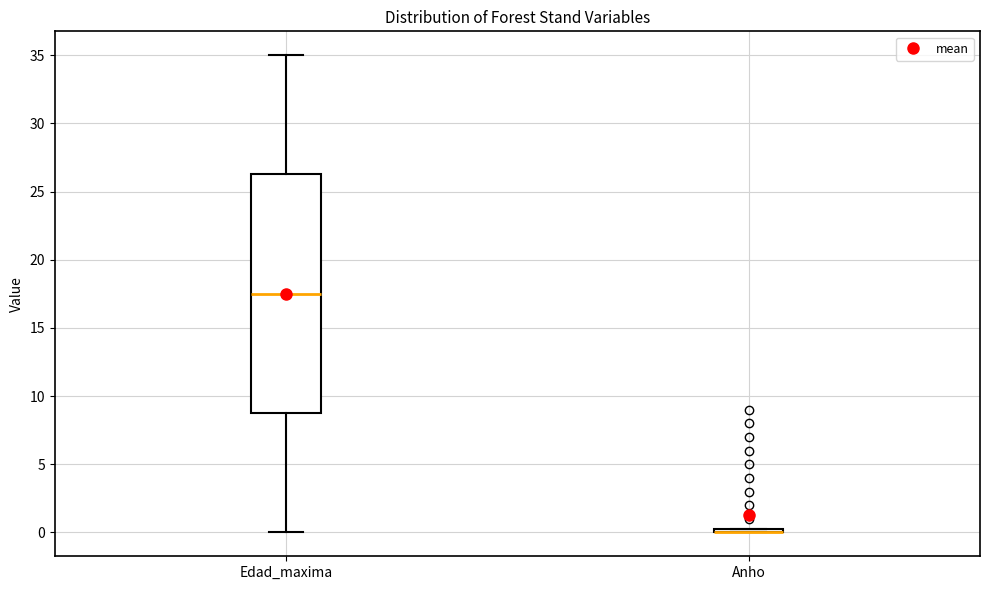

Where does the median line of the box for Edad_maxima sit on the y-axis? The values are not printed on the chart, so give them approximately, as read against the axis.

17.5